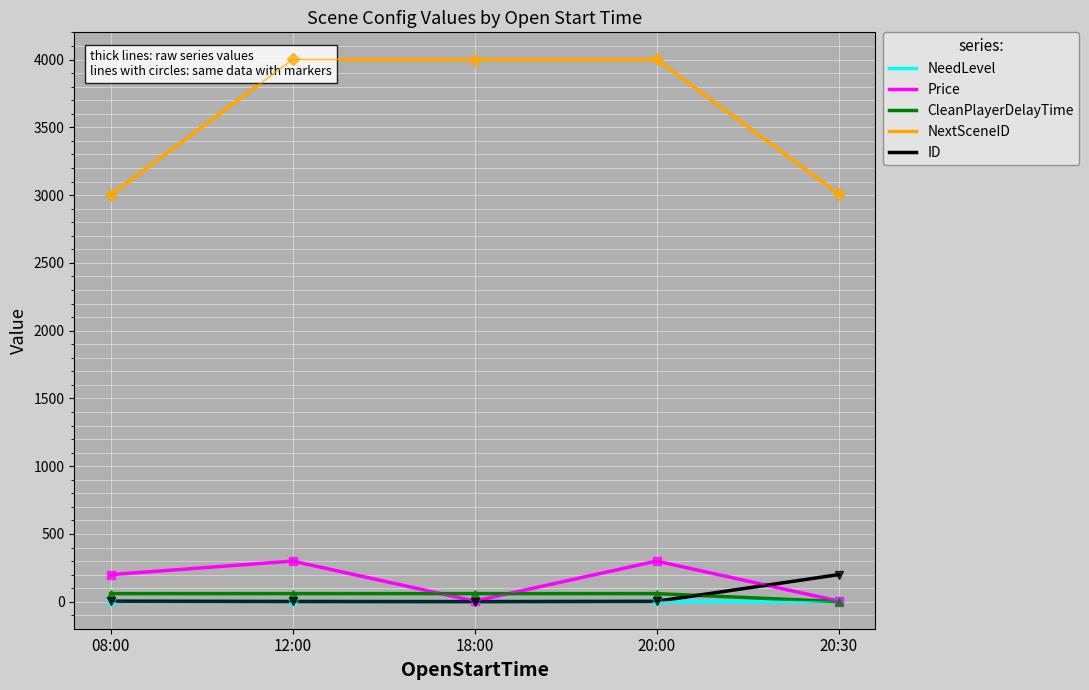

Which category has the lowest value in the Price series?

18:00